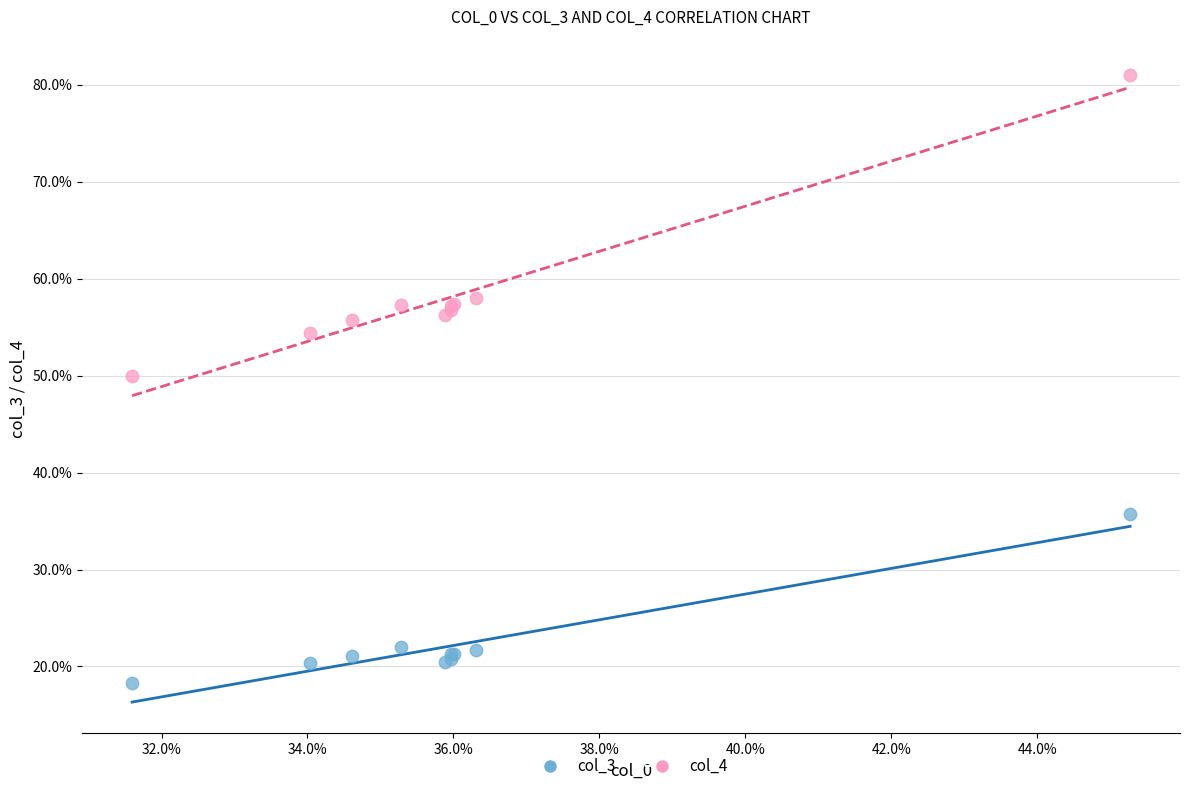

Which series contains the lowest Y value?

col_3